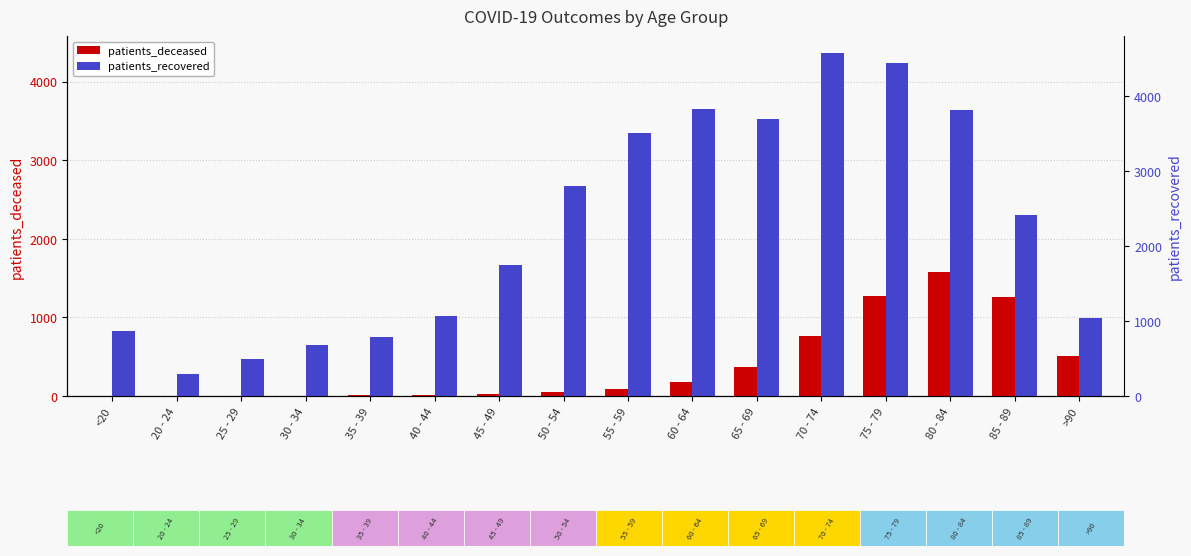

At which label does patients_deceased reach its minimum?

20 - 24